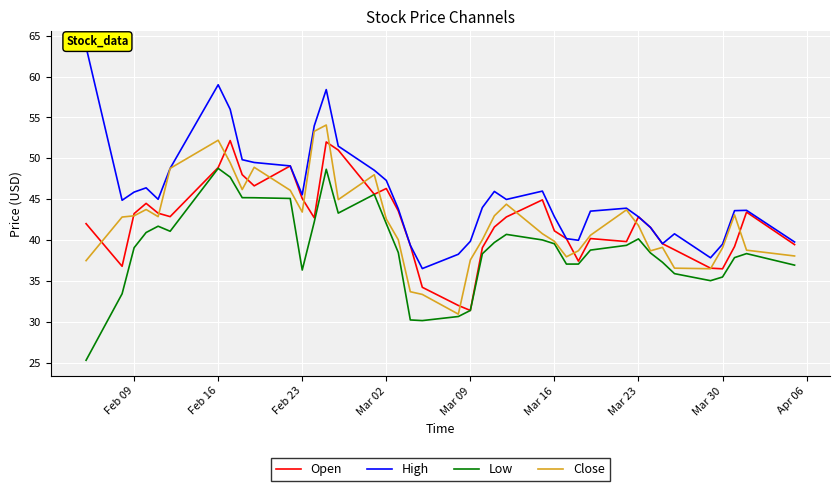

At which label is Open closest to 41?

Mar 16